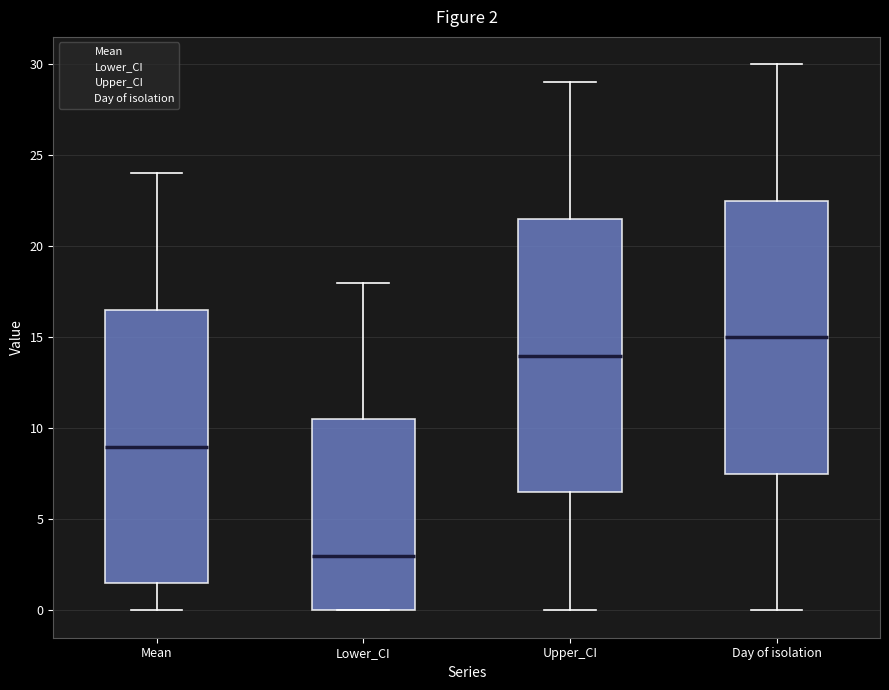

Which box has the highest median line?

Day of isolation